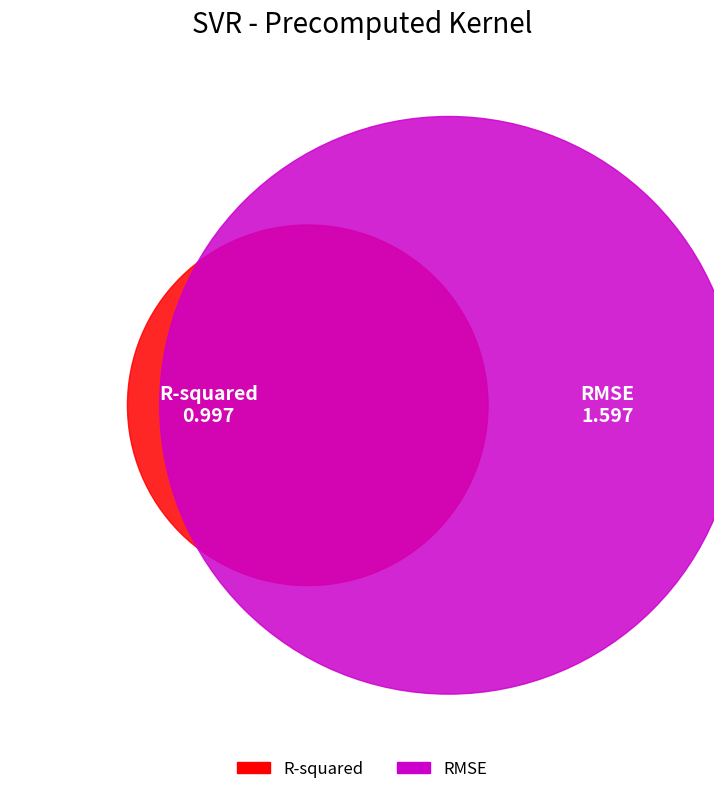

To the nearest percent, what percentage of the pie is RMSE?

62%